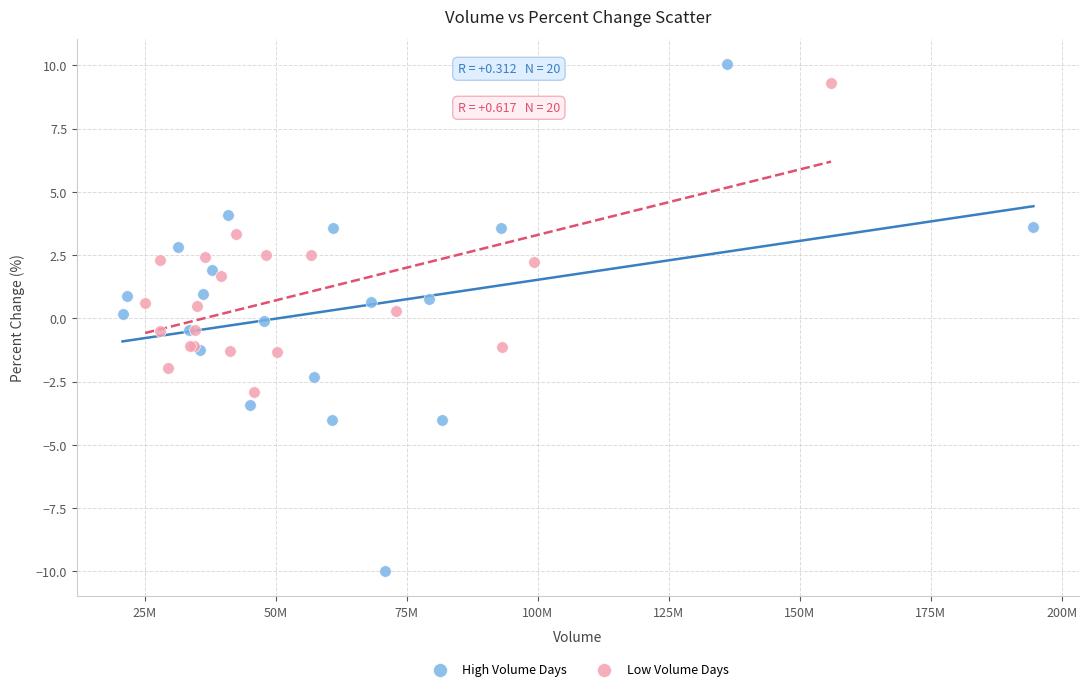

Which series has the widest spread of Y values?

High Volume Days